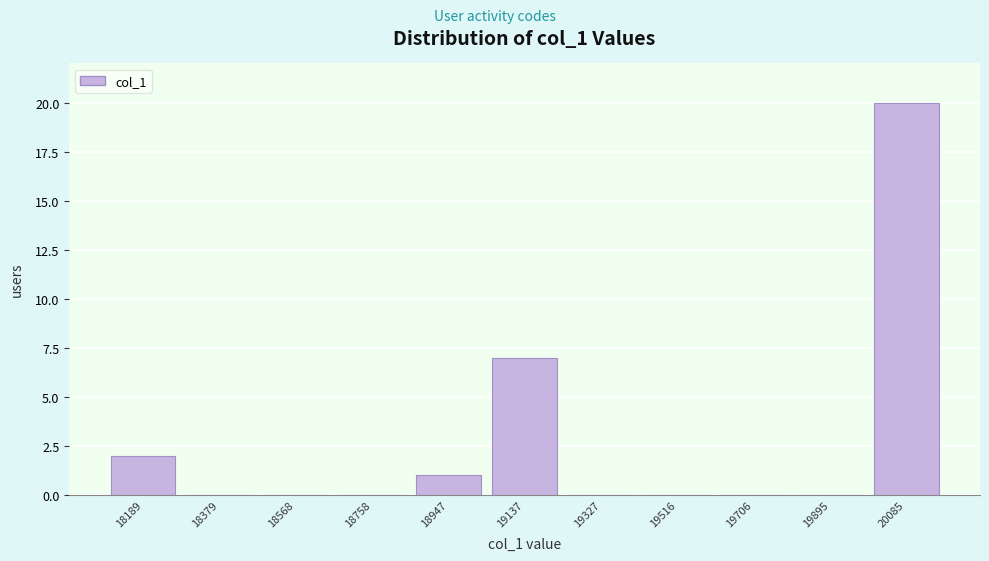

What is the height of the bar covering 19040 to 19240 on the x-axis? Neither the bar edges nor the heights are printed on the chart, so give them approximately, as read against the axes.

7